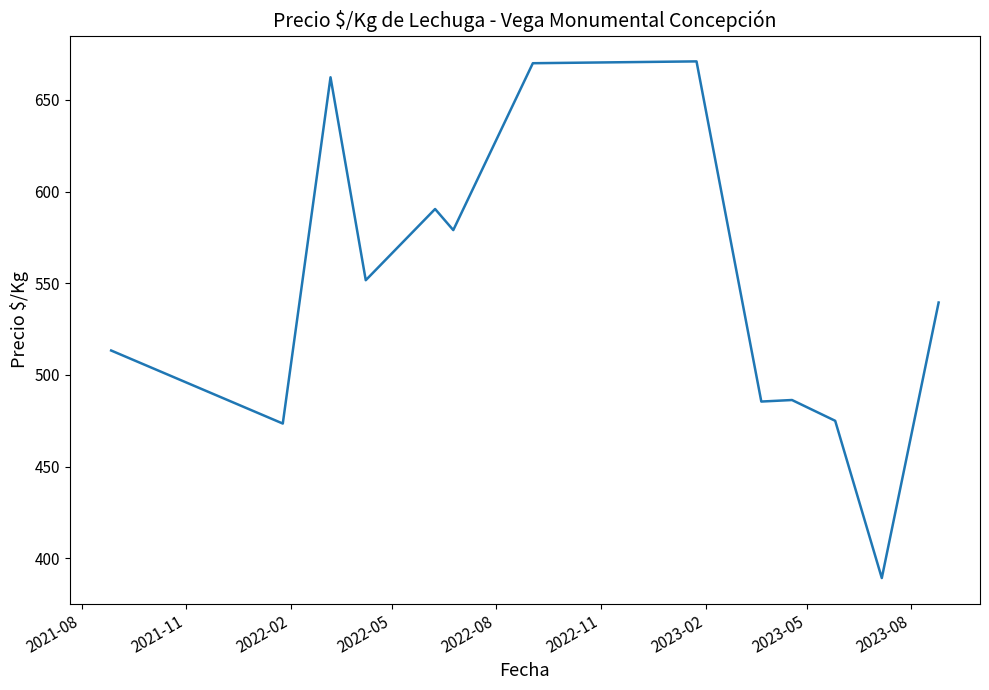

What is the greatest value displayed?

671.0